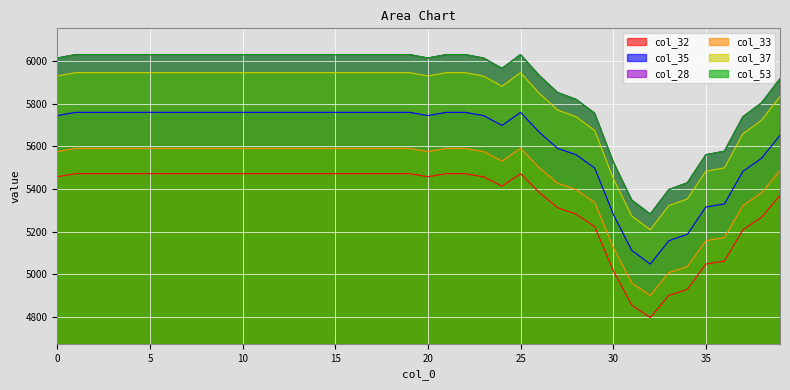

Reading left to right, what are all the values shown in this chart?

col_32: 5457.0	5471.7	5471.7	5471.7	5471.7	5471.7	5471.7	5471.7	5471.7	5471.7	5471.7	5471.7	5471.7	5471.7	5471.7	5471.7	5471.7	5471.7	5471.7	5471.7	5457.0	5471.7	5471.7	5457.0	5413.1	5471.7	5383.5	5311.4	5281.8	5223.0	5017.2	4855.0	4796.6	4900.1	4928.5	5047.5	5061.7	5208.5	5266.6	5369.4
col_35: 5744.1	5759.3	5759.3	5759.3	5759.3	5759.3	5759.3	5759.3	5759.3	5759.3	5759.3	5759.3	5759.3	5759.3	5759.3	5759.3	5759.3	5759.3	5759.3	5759.3	5744.1	5759.3	5759.3	5744.1	5697.8	5759.3	5666.8	5590.2	5560.3	5498.2	5281.9	5111.6	5047.5	5156.8	5187.1	5315.1	5329.6	5482.6	5543.4	5651.7
col_28: 6013.9	6030.0	6030.0	6030.0	6030.0	6030.0	6030.0	6030.0	6030.0	6030.0	6030.0	6030.0	6030.0	6030.0	6030.0	6030.0	6030.0	6030.0	6030.0	6030.0	6013.9	6030.0	6030.0	6013.9	5965.1	6030.0	5932.4	5851.9	5819.9	5754.5	5527.1	5347.3	5281.8	5396.5	5428.5	5560.3	5576.5	5738.4	5802.9	5916.7
col_33: 5575.1	5590.1	5590.1	5590.1	5590.1	5590.1	5590.1	5590.1	5590.1	5590.1	5590.1	5590.1	5590.1	5590.1	5590.1	5590.1	5590.1	5590.1	5590.1	5590.1	5575.1	5590.1	5590.1	5575.1	5530.4	5590.1	5500.0	5426.7	5396.5	5336.5	5126.2	4958.7	4900.1	5007.3	5035.6	5156.8	5171.8	5321.4	5381.3	5486.0
col_37: 5929.5	5945.4	5945.4	5945.4	5945.4	5945.4	5945.4	5945.4	5945.4	5945.4	5945.4	5945.4	5945.4	5945.4	5945.4	5945.4	5945.4	5945.4	5945.4	5945.4	5929.5	5945.4	5945.4	5929.5	5881.5	5945.4	5849.2	5770.1	5738.4	5674.1	5449.7	5273.1	5208.5	5321.4	5353.0	5482.6	5498.5	5658.3	5721.8	5833.8
col_53: 6014.0	6030.0	6030.0	6030.0	6030.0	6030.0	6030.0	6030.0	6030.0	6030.0	6030.0	6030.0	6030.0	6030.0	6030.0	6030.0	6030.0	6030.0	6030.0	6030.0	6014.0	6030.0	6030.0	6014.0	5965.1	6030.0	5932.5	5851.6	5819.9	5754.5	5527.8	5347.2	5281.5	5396.5	5428.7	5559.9	5576.7	5738.3	5803.1	5916.8